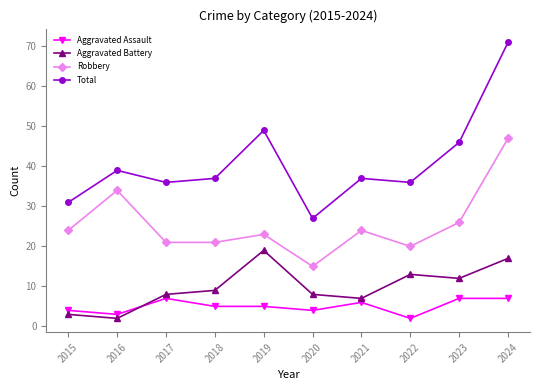

What is the minimum value shown in the chart?

2